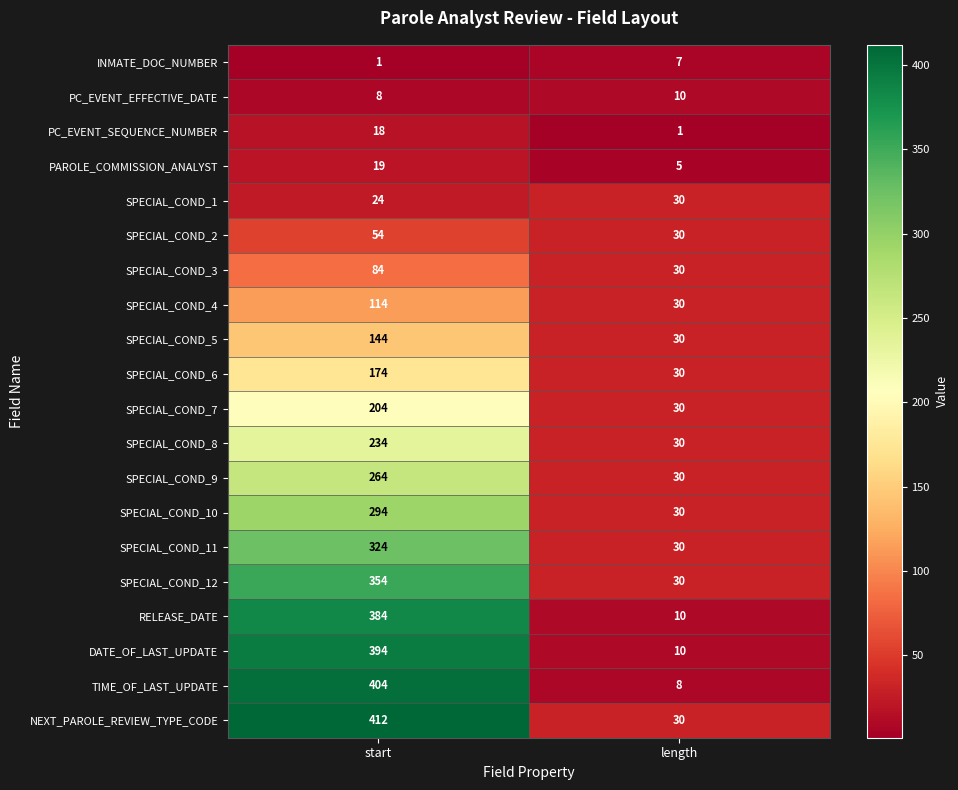

Rank the series by their maximum value, from highest to lowest.

NEXT_PAROLE_REVIEW_TYPE_CODE, TIME_OF_LAST_UPDATE, DATE_OF_LAST_UPDATE, RELEASE_DATE, SPECIAL_COND_12, SPECIAL_COND_11, SPECIAL_COND_10, SPECIAL_COND_9, SPECIAL_COND_8, SPECIAL_COND_7, SPECIAL_COND_6, SPECIAL_COND_5, SPECIAL_COND_4, SPECIAL_COND_3, SPECIAL_COND_2, SPECIAL_COND_1, PAROLE_COMMISSION_ANALYST, PC_EVENT_SEQUENCE_NUMBER, PC_EVENT_EFFECTIVE_DATE, INMATE_DOC_NUMBER